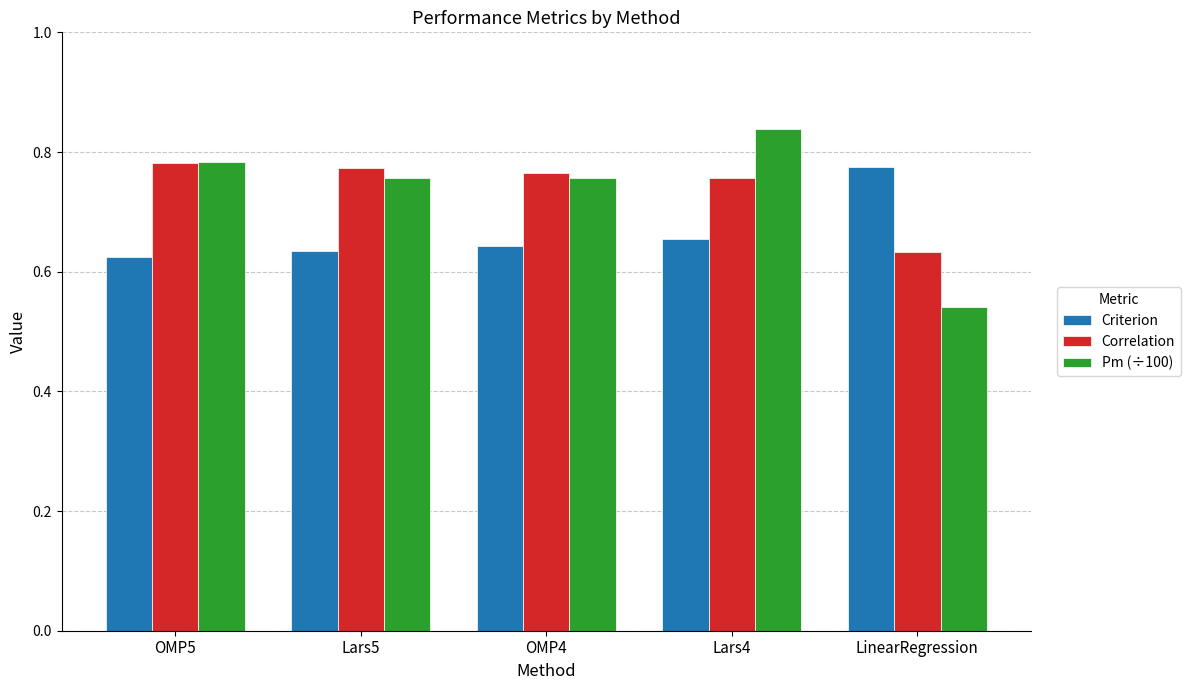

Where is Pm (÷100) nearest to the value 0?

LinearRegression